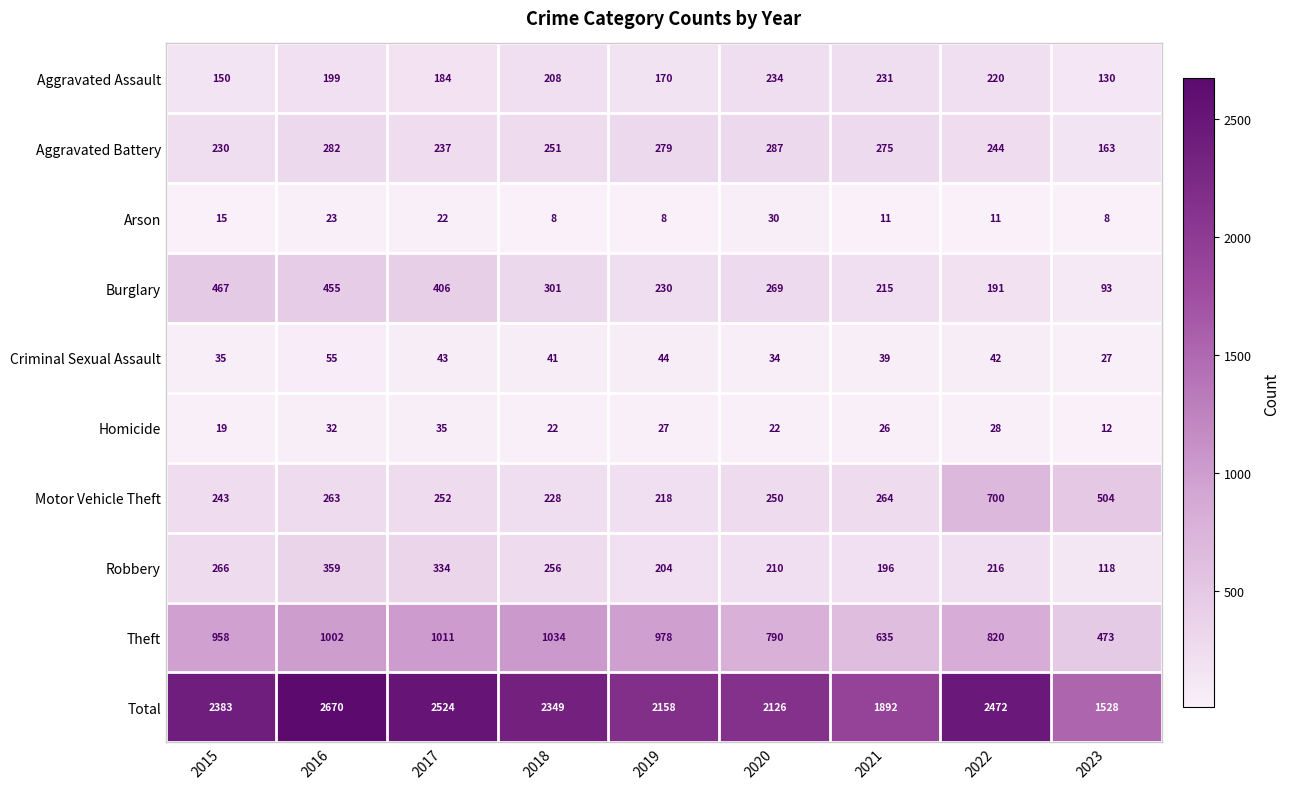

At how many categories does at least one series exceed 1409?

9